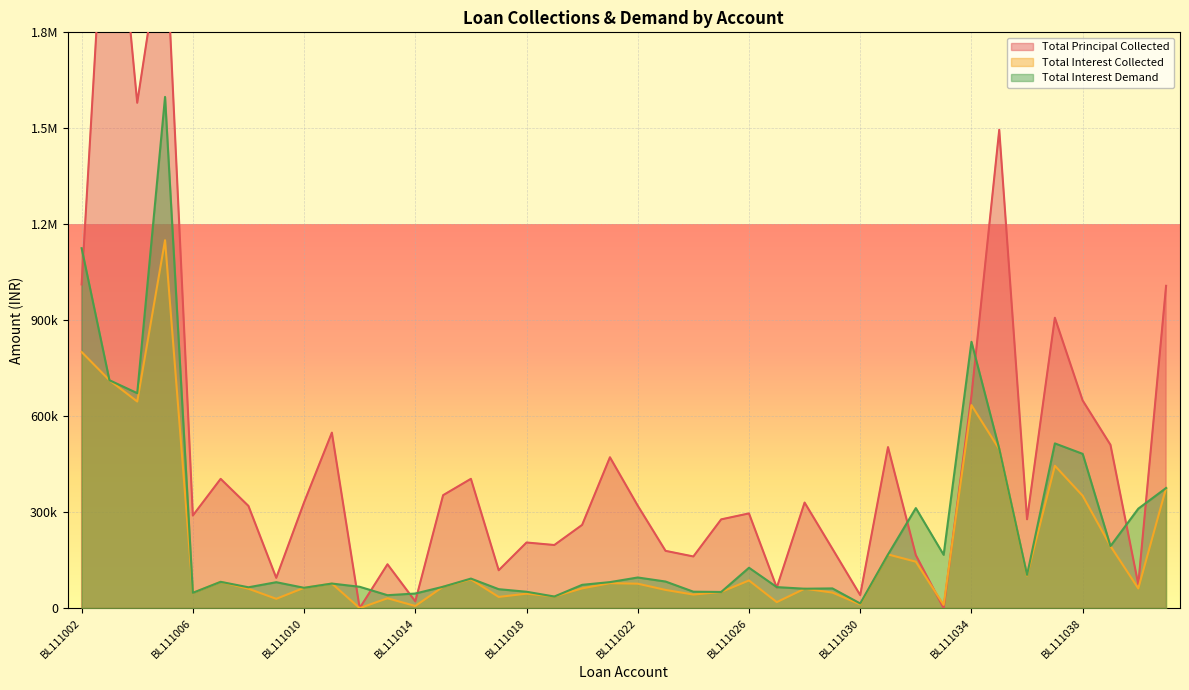

True or false: Total Interest Collected has a value of 34949 at BL111017.

True